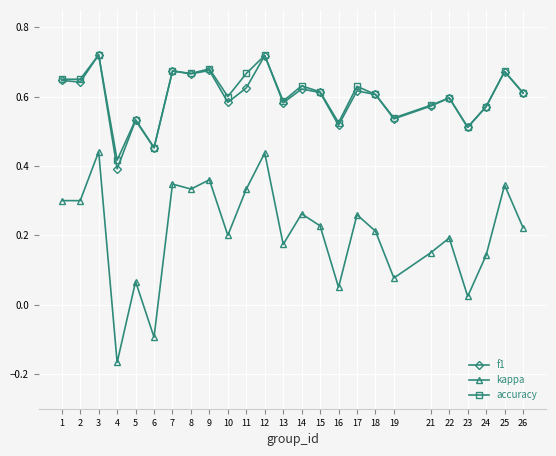

What are all the series names shown in the legend?

f1, kappa, accuracy